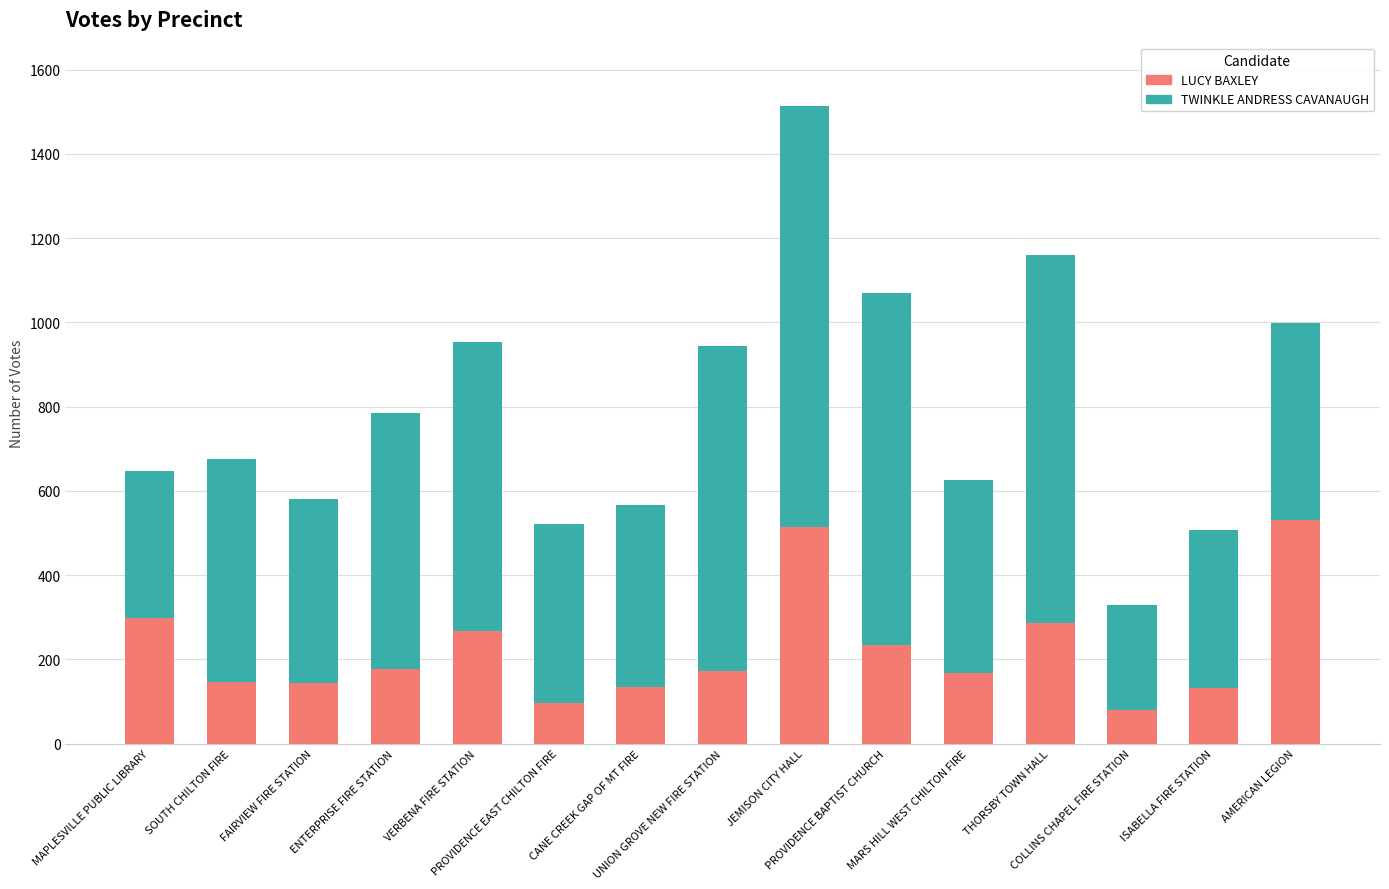

What is the sum of all LUCY BAXLEY values?

3380